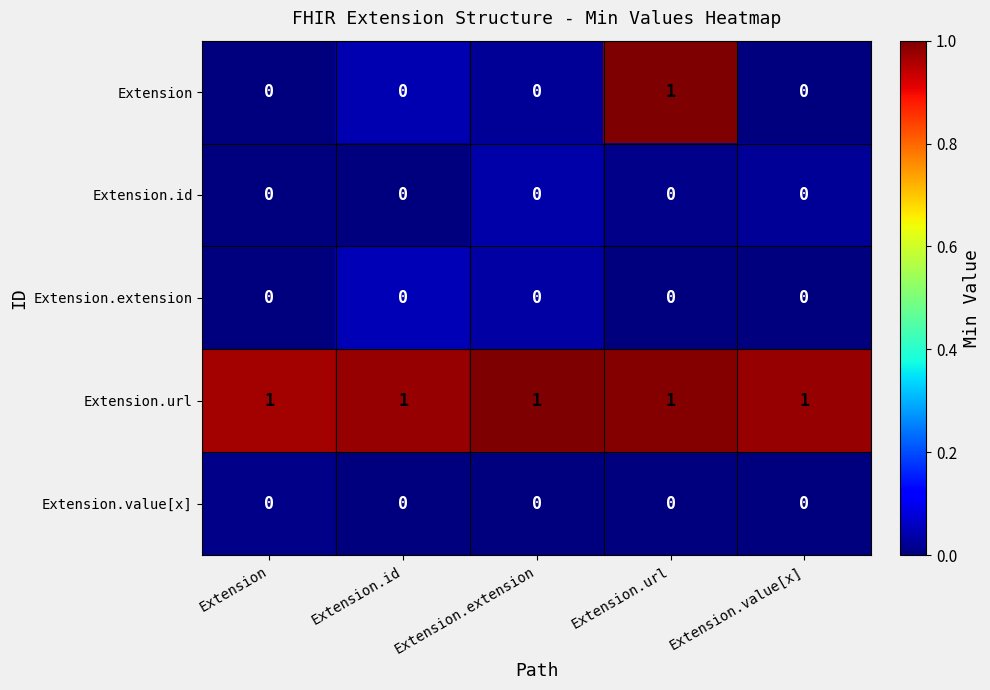

How many categories are shown in the chart?

5